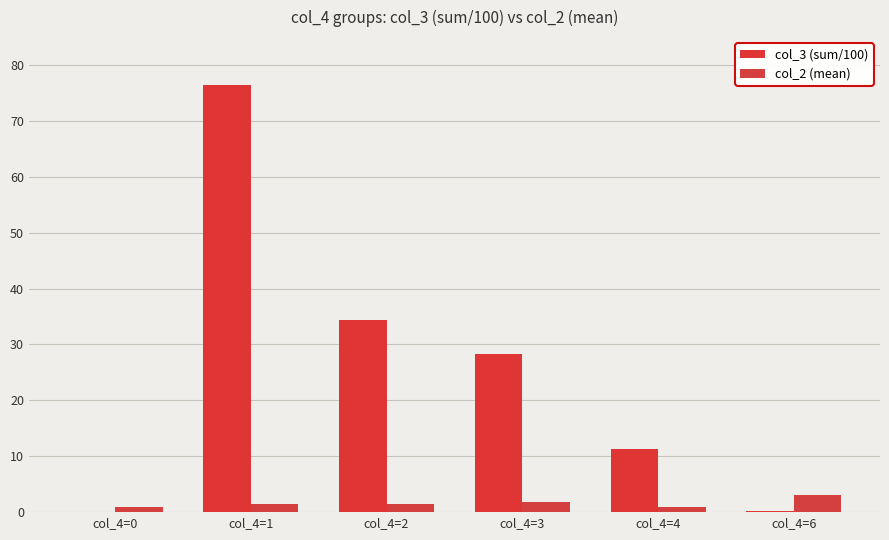

How many data points does each series have?

6